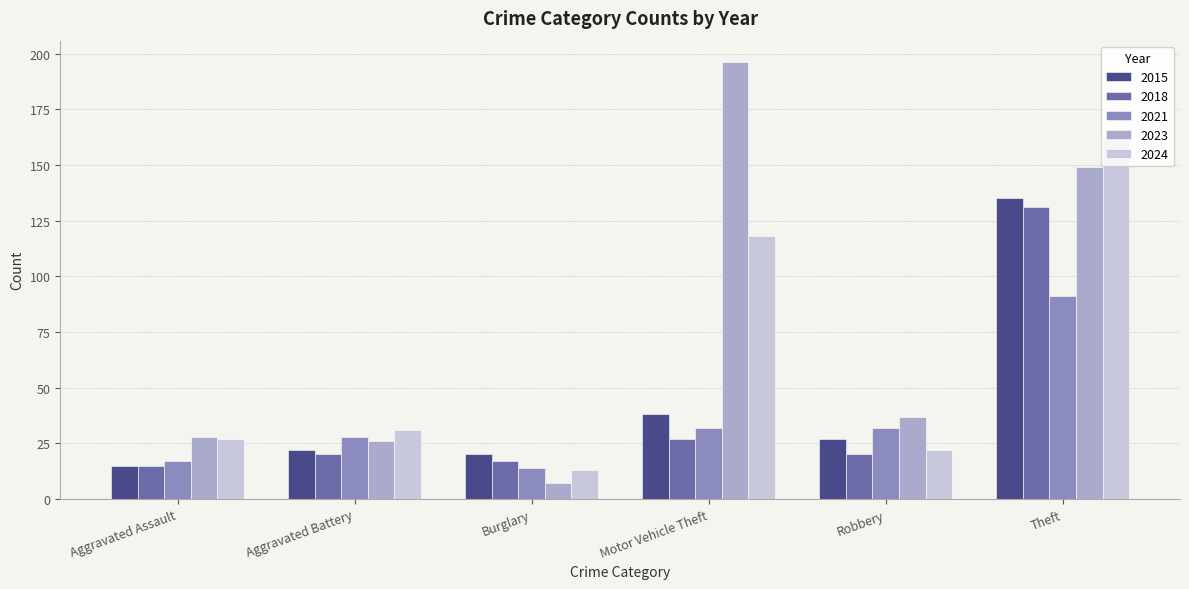

Read the 2021 value at Aggravated Battery.

28